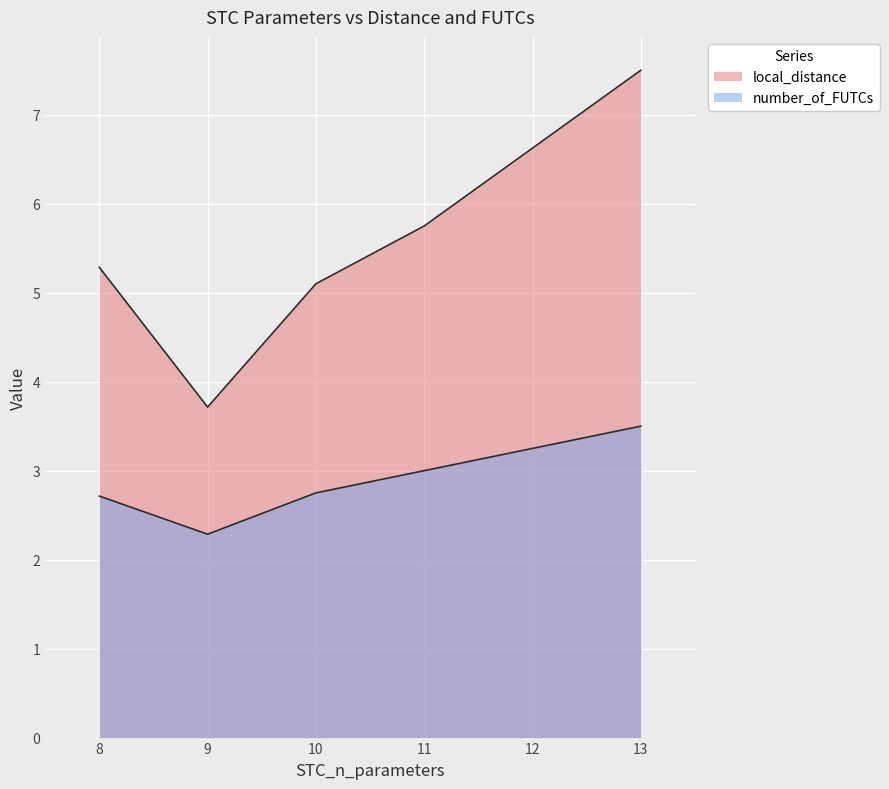

Does the chart display data point markers on the line(s)?

No